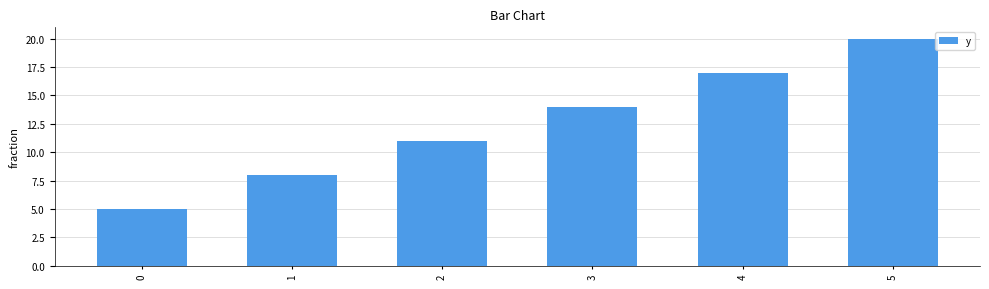

Does the chart contain stacked bars?

No